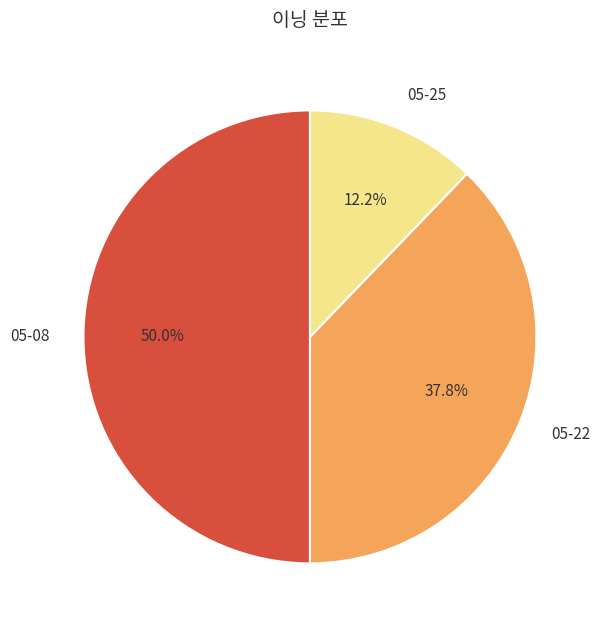

To the nearest percent, what is the average slice percentage?

33%